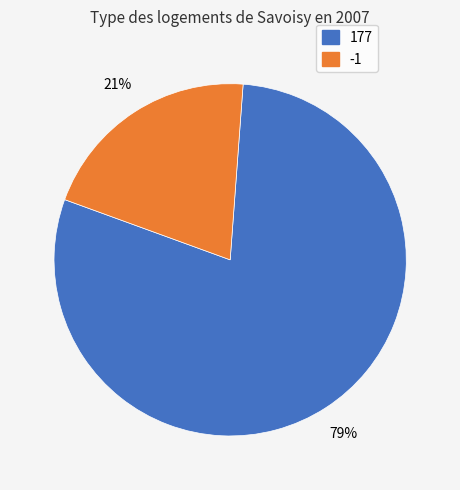

The 177 slice represents 79% of the pie. True or false?

True